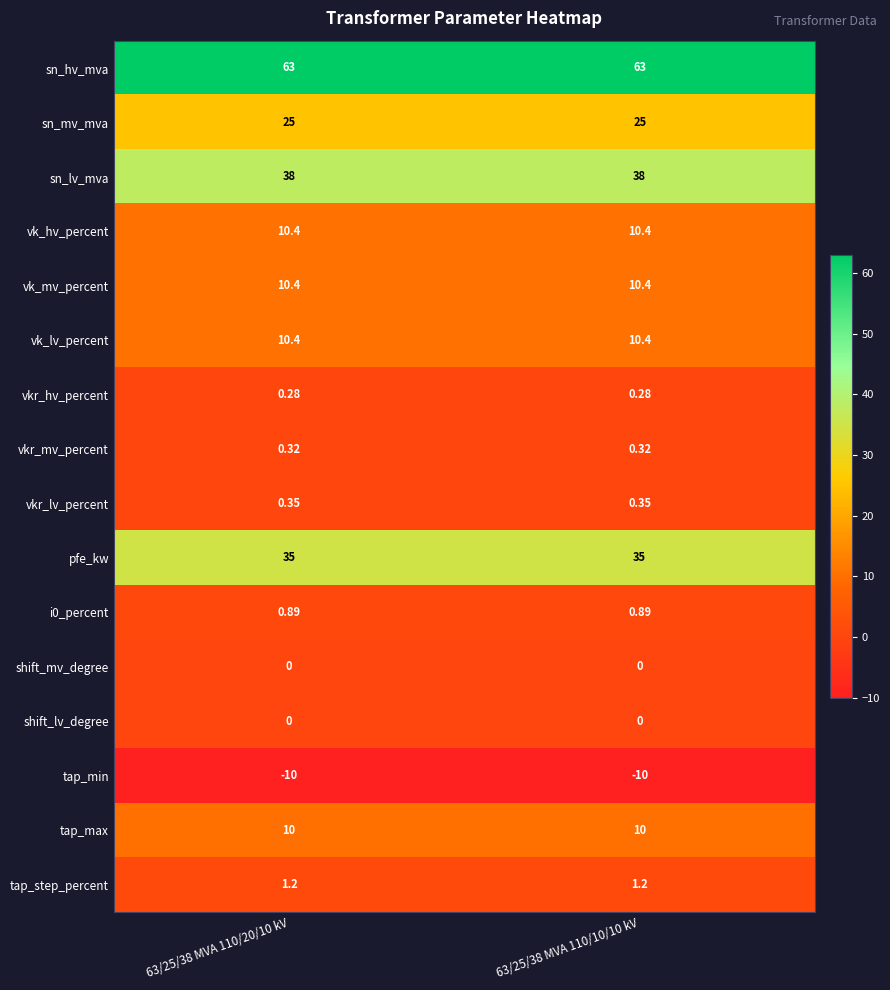

At how many categories does at least one series exceed 23?

2